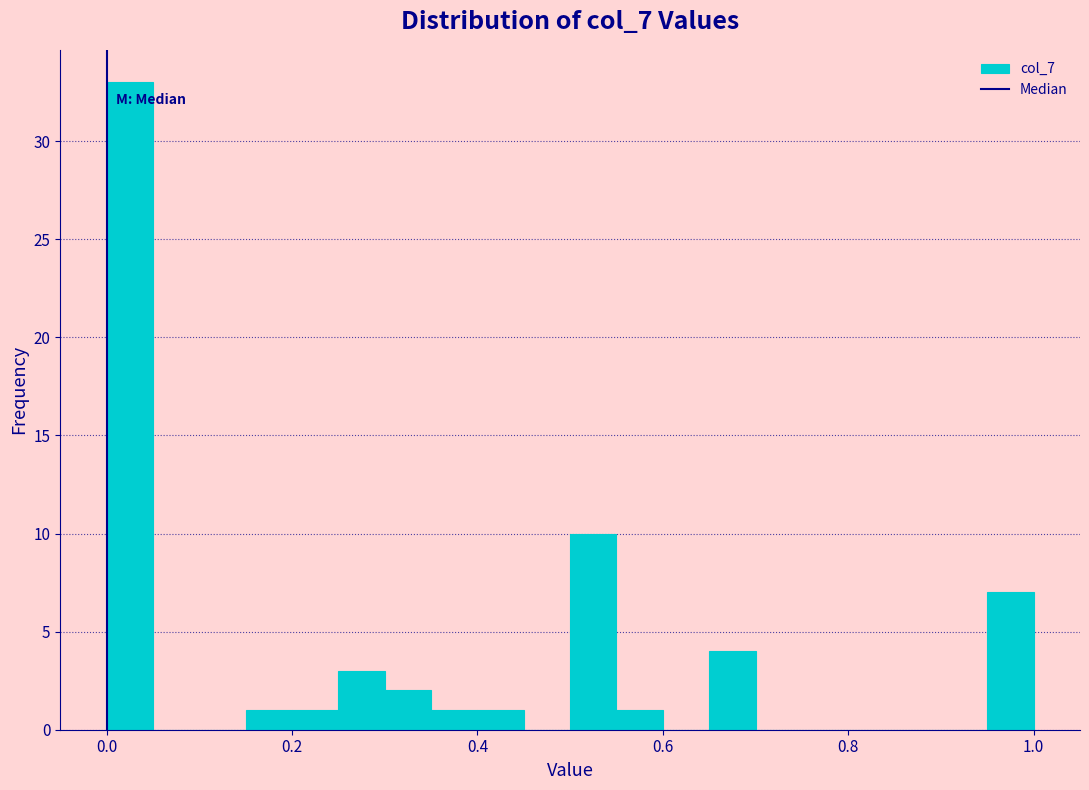

Read against the x-axis, roughly where is the centre of the tallest bar?

0.02